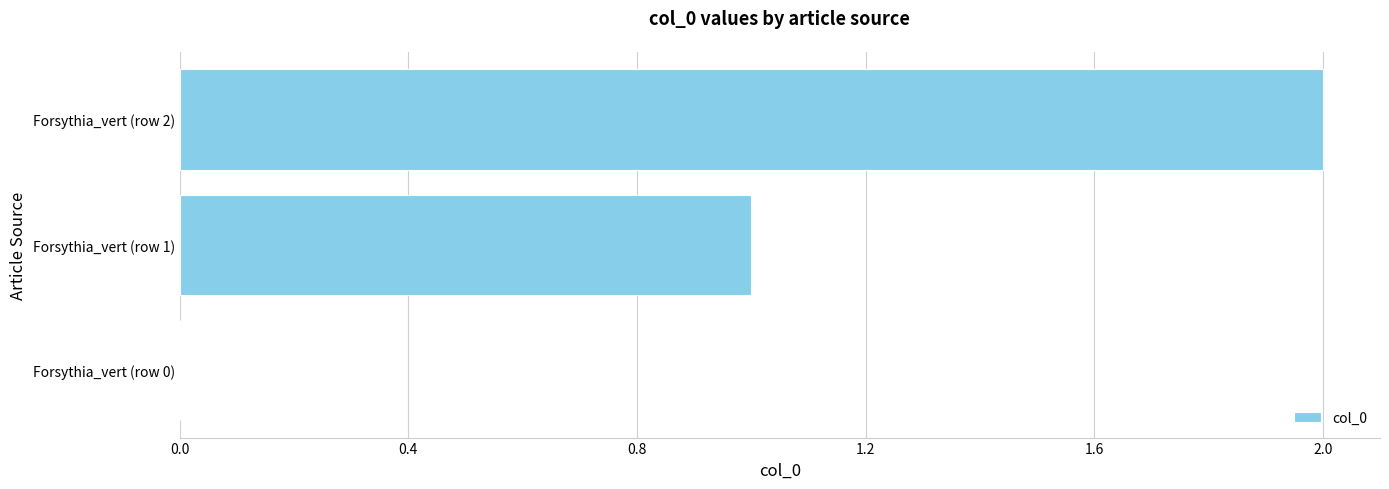

What is the change in value from Forsythia_vert (row 0) to Forsythia_vert (row 1)?

+1